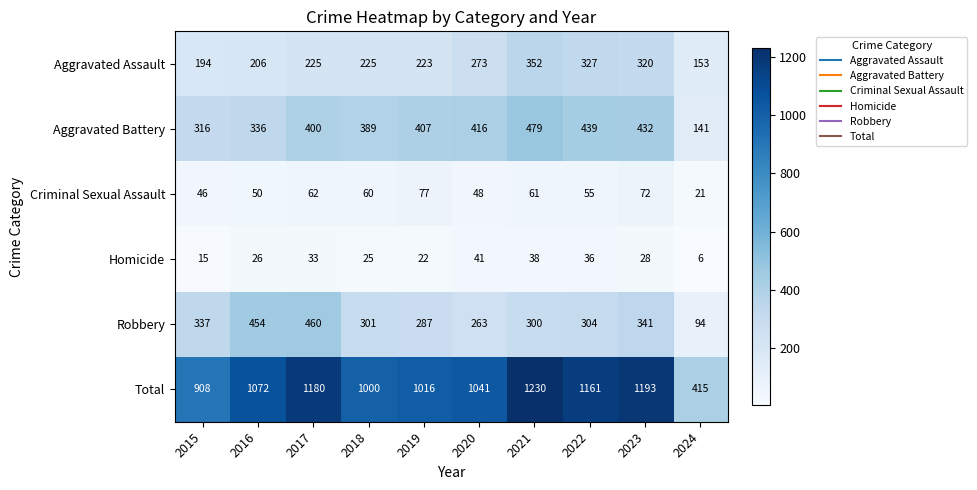

What is the difference between the highest and lowest values at 2024?

409